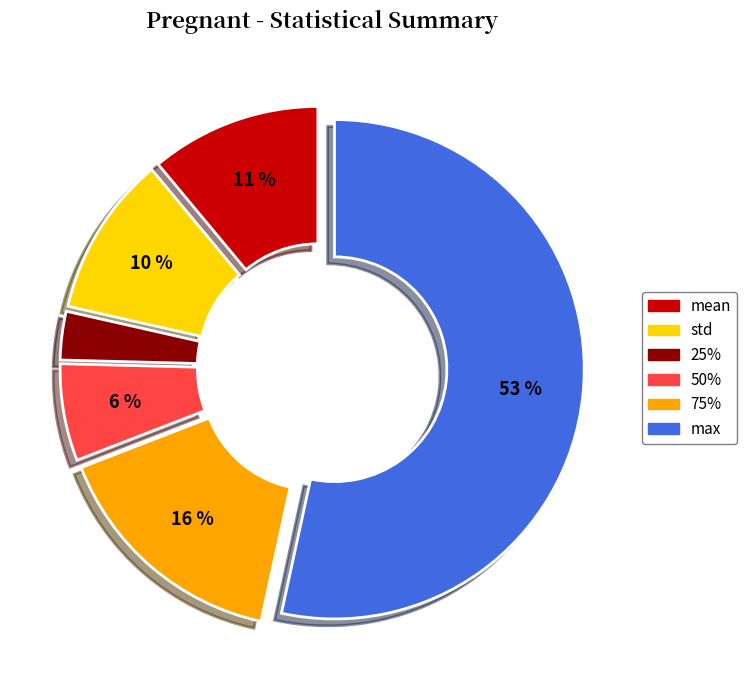

Does any single category account for the majority?

Yes